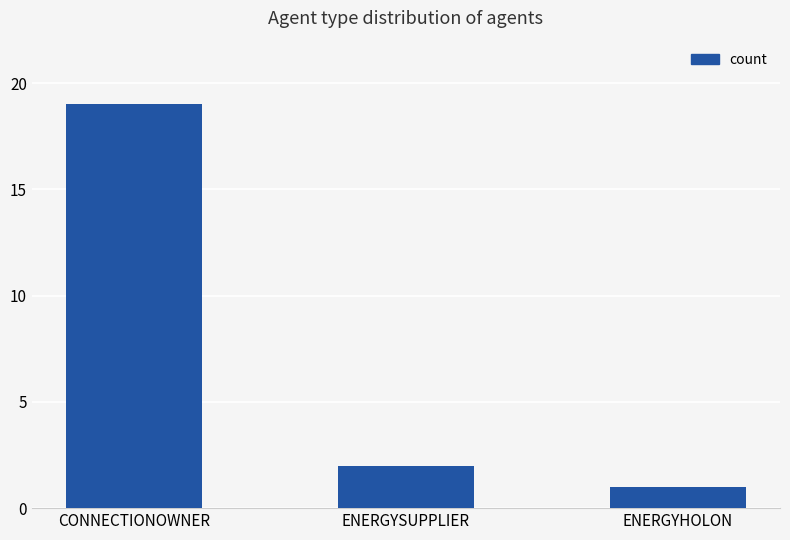

Rank the categories by value from highest to lowest.

CONNECTIONOWNER, ENERGYSUPPLIER, ENERGYHOLON